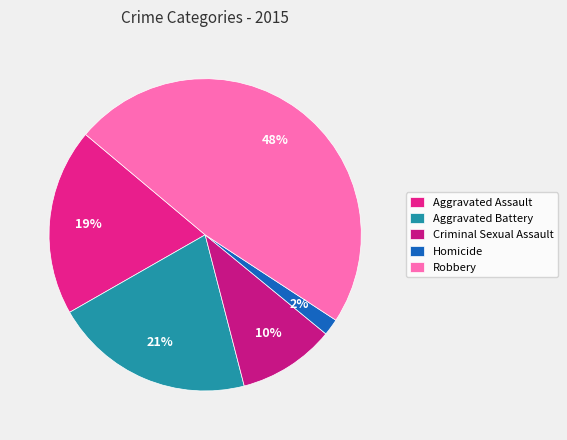

To the nearest percent, what is the average slice percentage?

20%